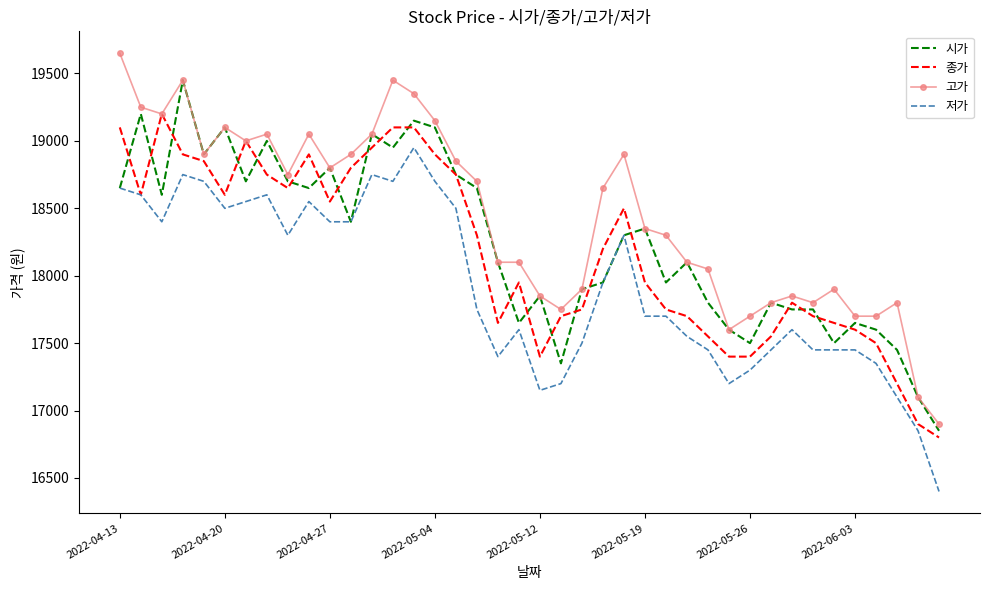

Rank the series by their maximum value, from lowest to highest.

저가, 종가, 시가, 고가